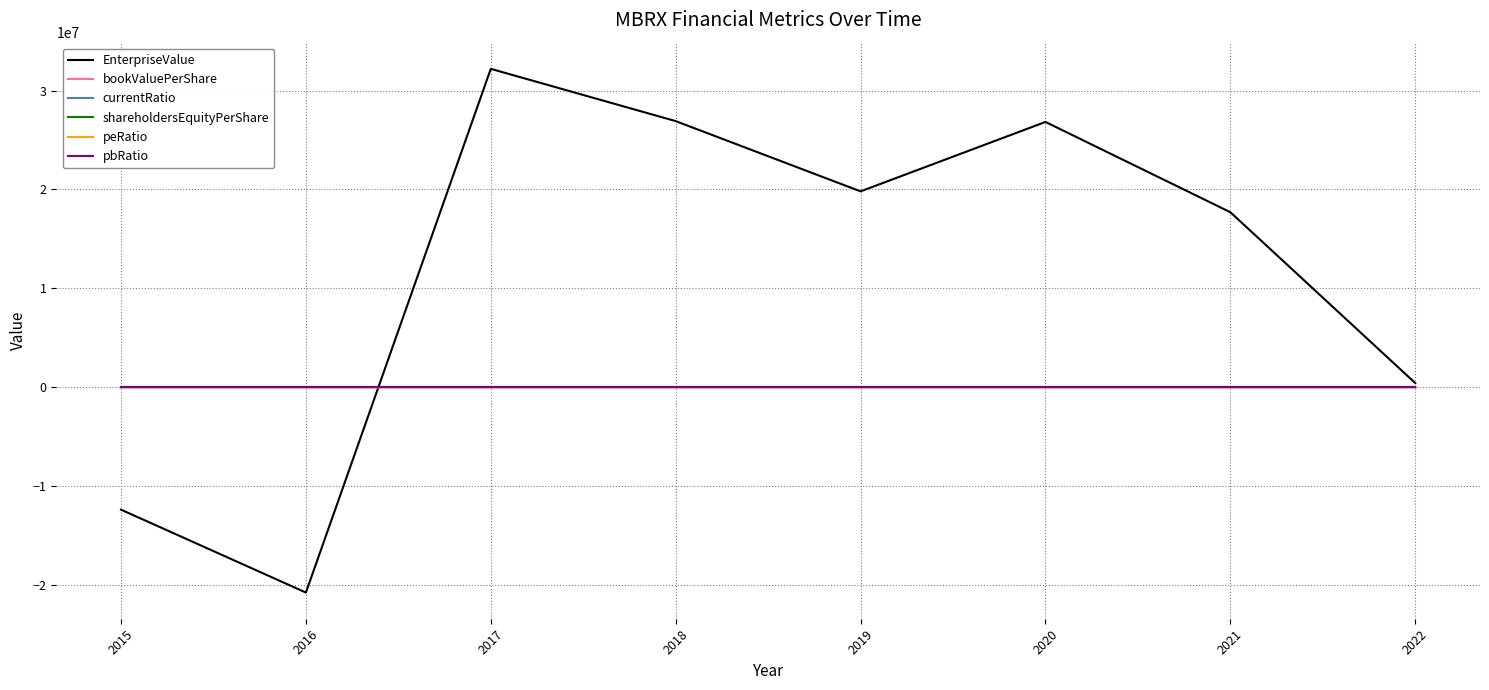

True or false: peRatio and currentRatio intersect in this chart.

False